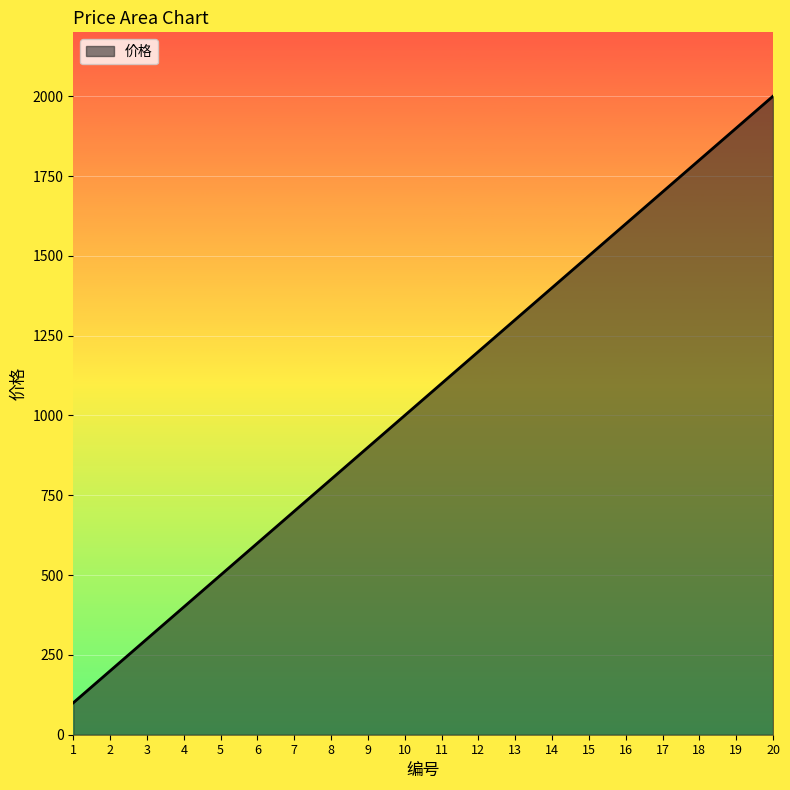

Rank the categories by value from lowest to highest.

1, 2, 3, 4, 5, 6, 7, 8, 9, 10, 11, 12, 13, 14, 15, 16, 17, 18, 19, 20